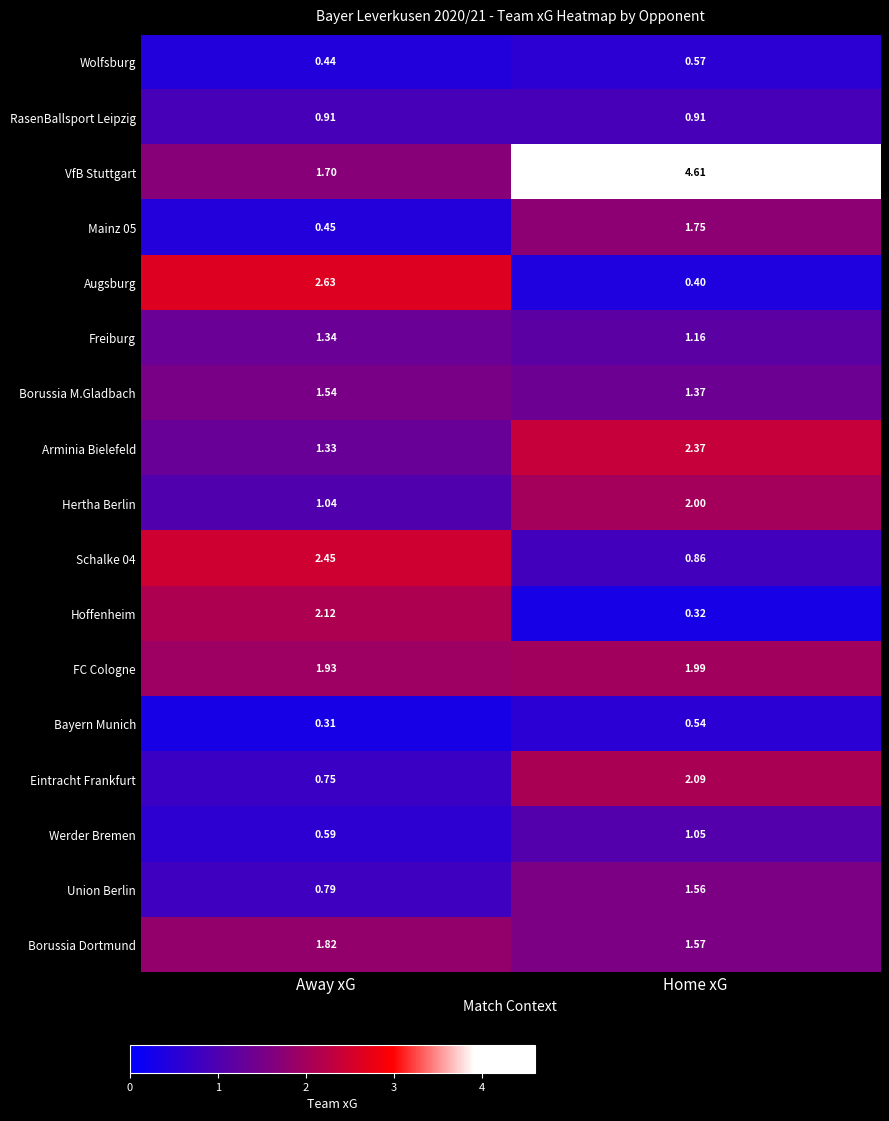

At which label does Augsburg first exceed 2?

Away xG